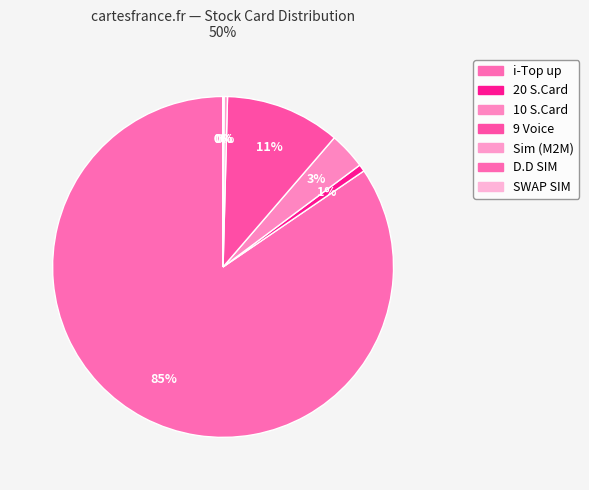

The D.D SIM slice represents 0% of the pie. True or false?

True